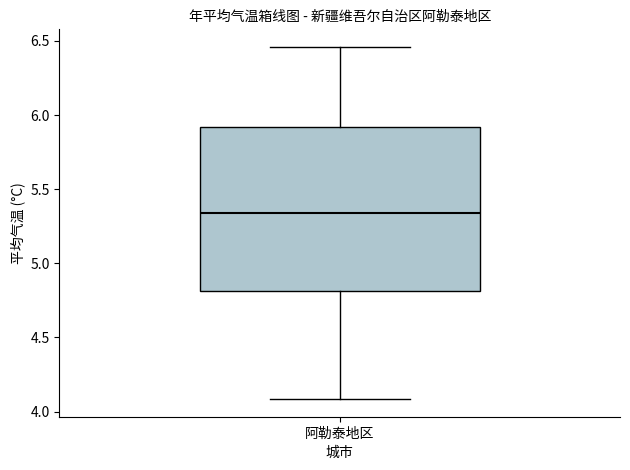

Transcribe this box plot: give where the median line is, the range the box spans, and where the two whiskers end, as read against the y-axis. The values are not printed on the chart, so give them approximately, as read against the axis.

median 5.35, box 4.80 to 5.90, whiskers 4.10 to 6.45